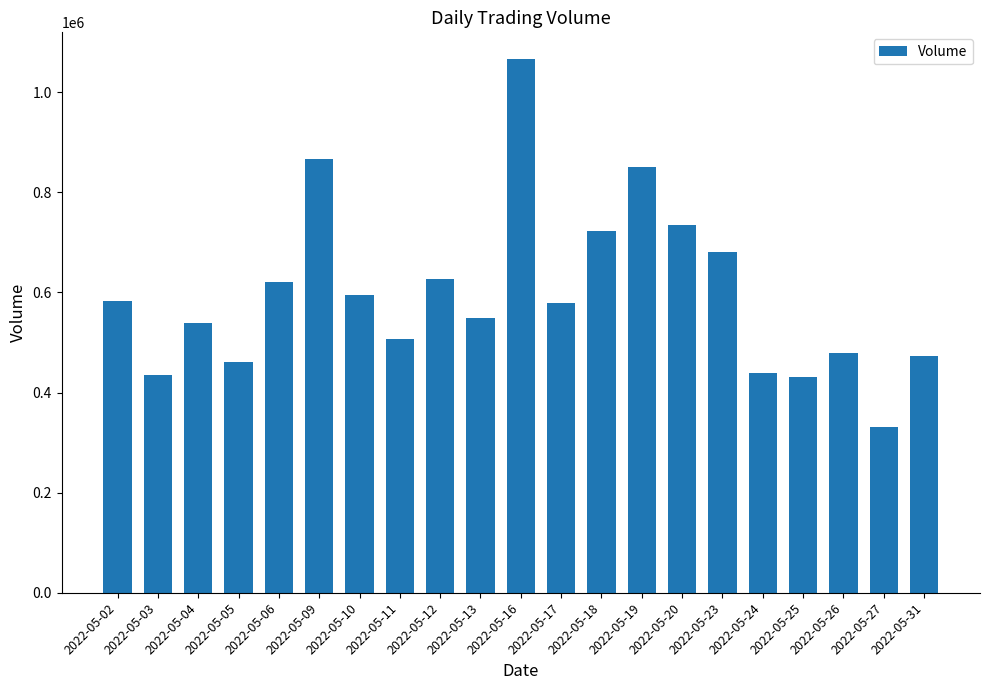

Count the number of data series in this chart.

1